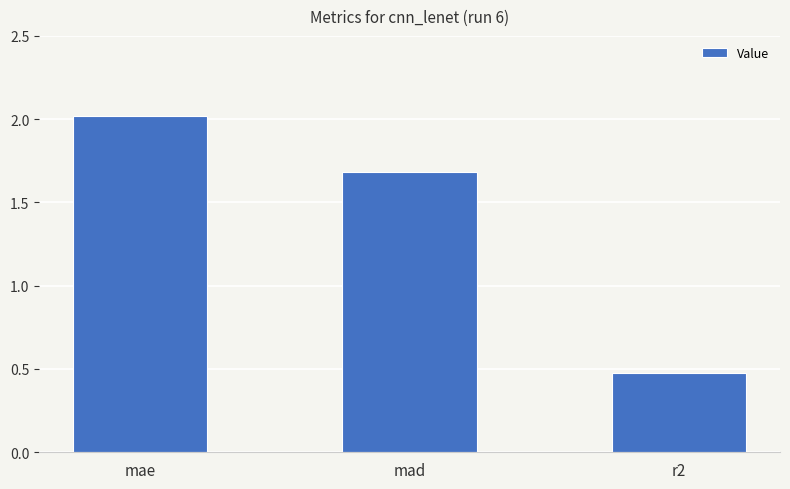

At which label does the data first exceed 1?

mae